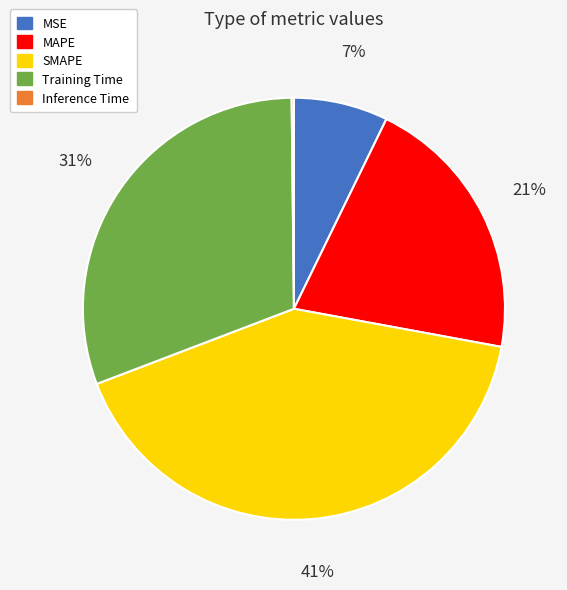

To the nearest percent, what portion does SMAPE represent?

41%